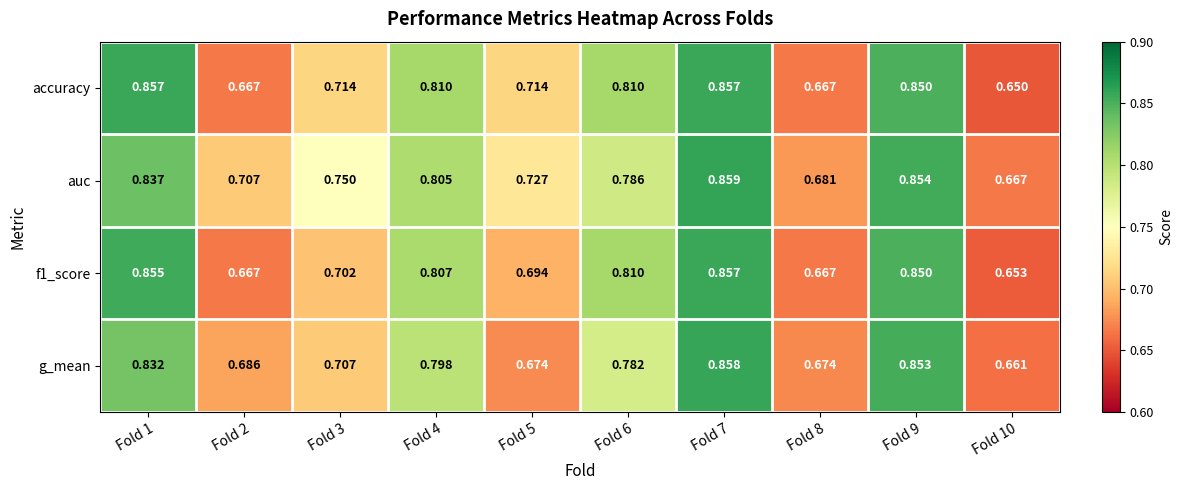

What is the total value across all series at Fold 2?

2.7